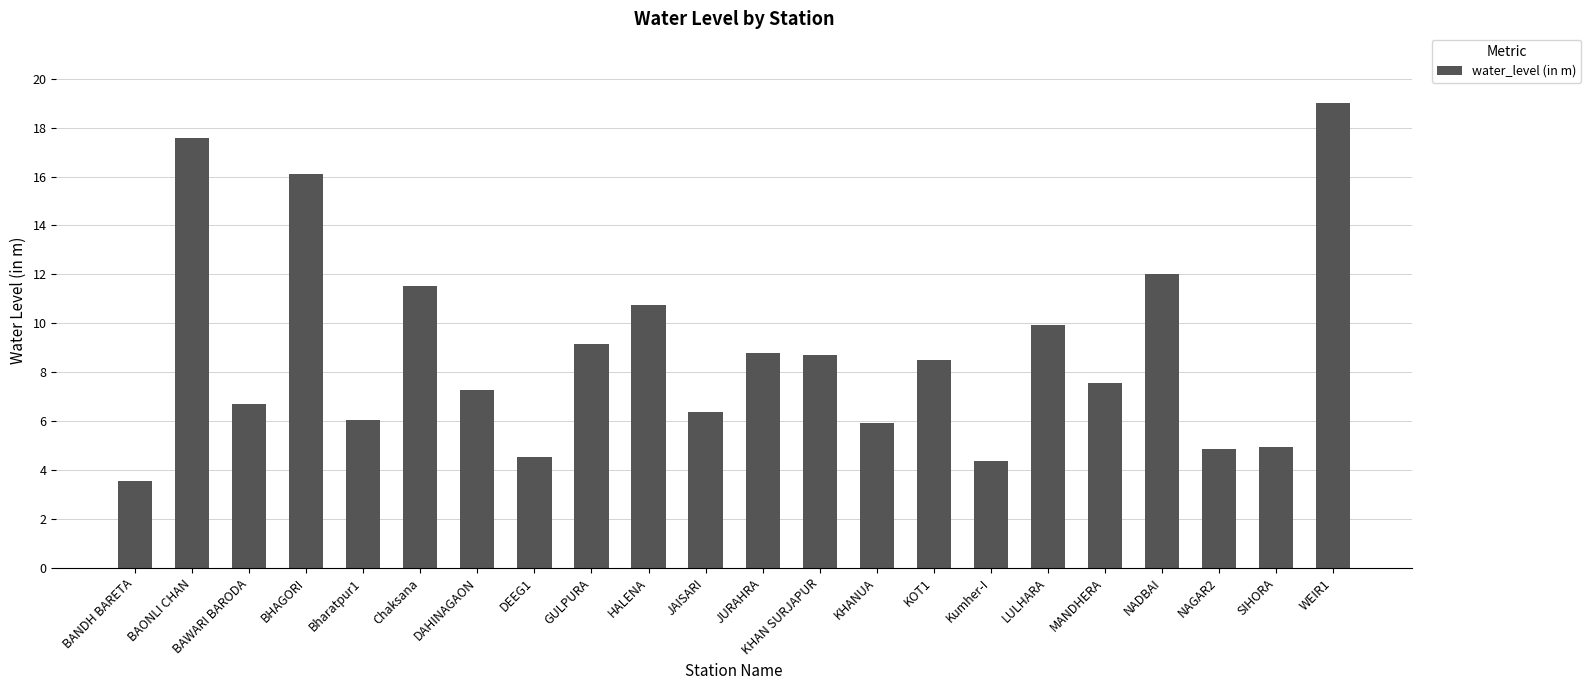

Approximately how many times larger is the value at Chaksana compared to BAONLI CHAN?

0.7